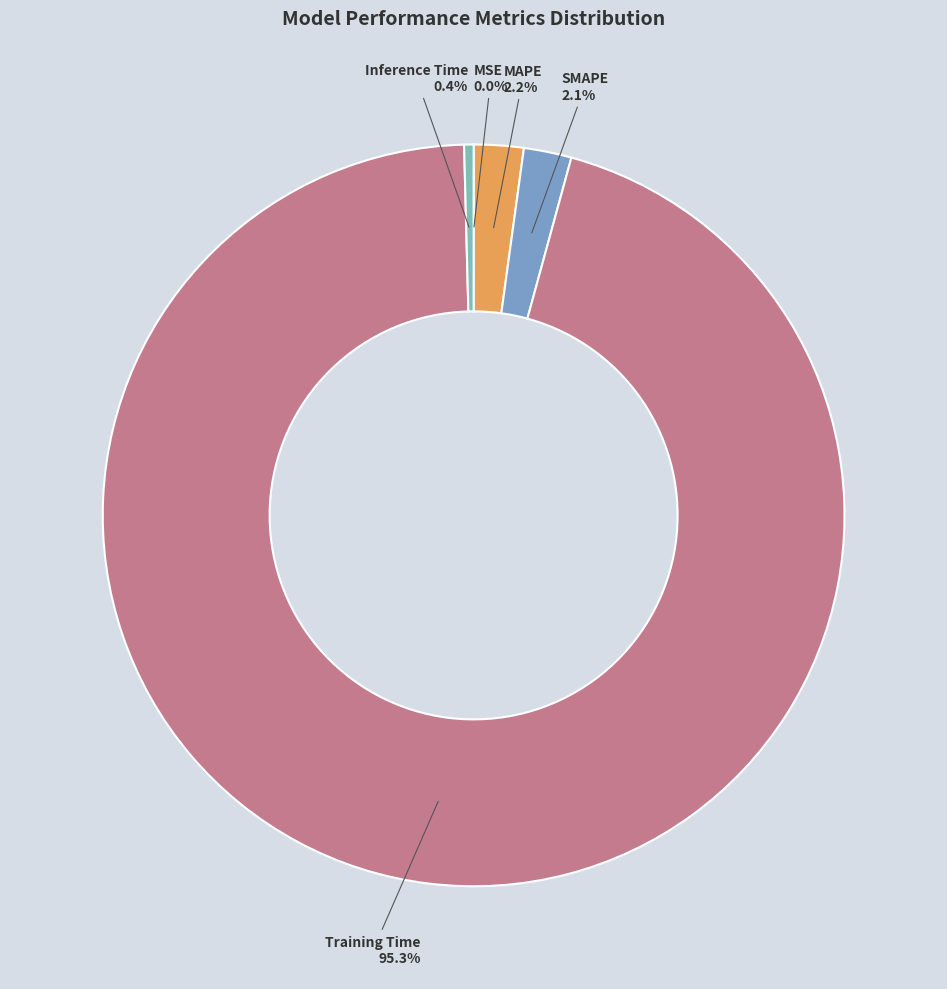

Which slice represents more than half of the pie?

Training Time